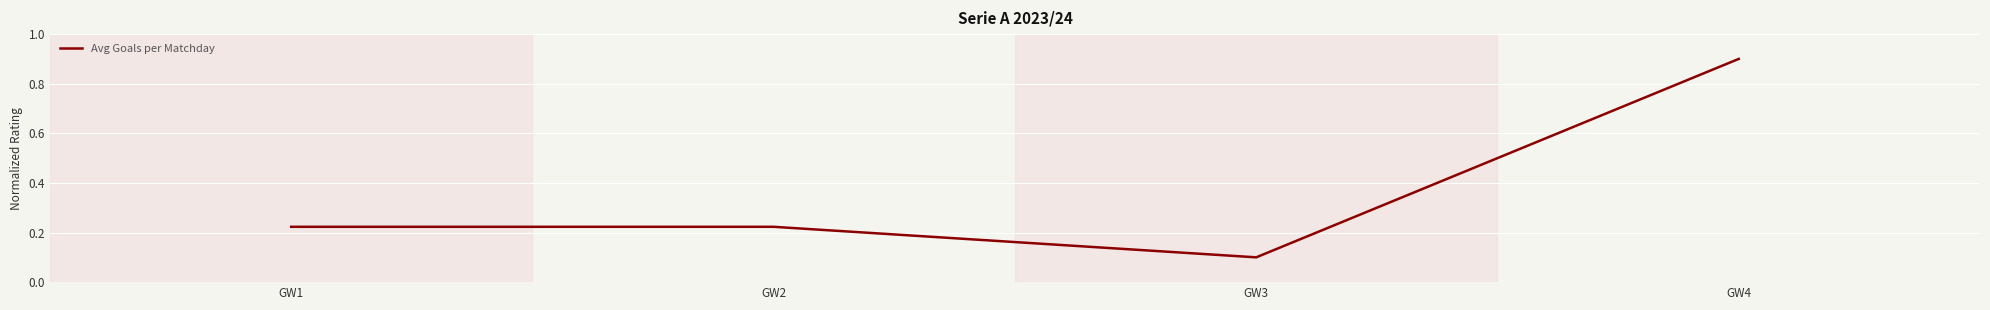

At which category does the data reach its first local valley?

GW3